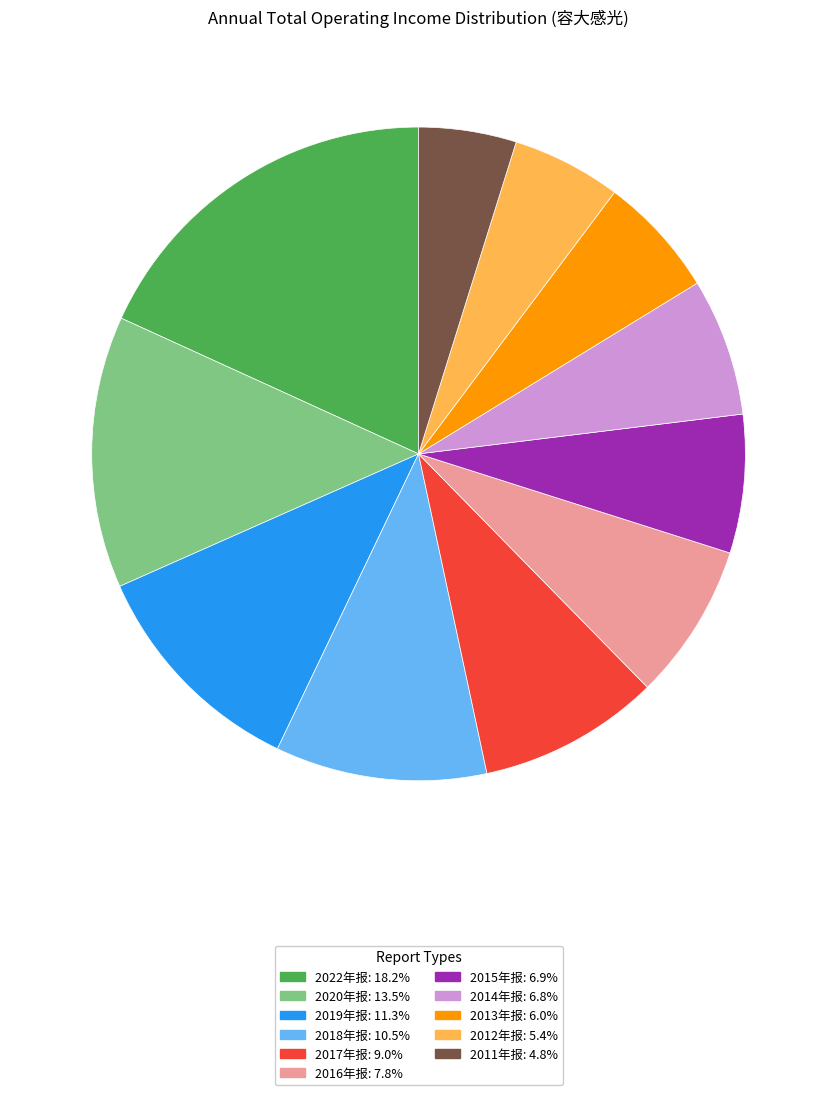

Does any single category account for the majority?

No